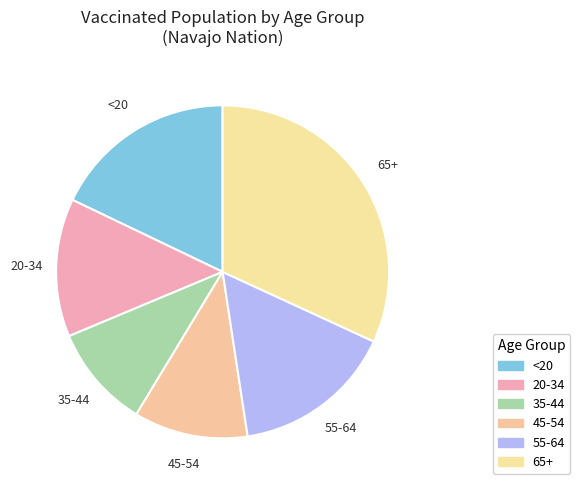

Rank the categories by value from highest to lowest.

65+, <20, 55-64, 20-34, 45-54, 35-44